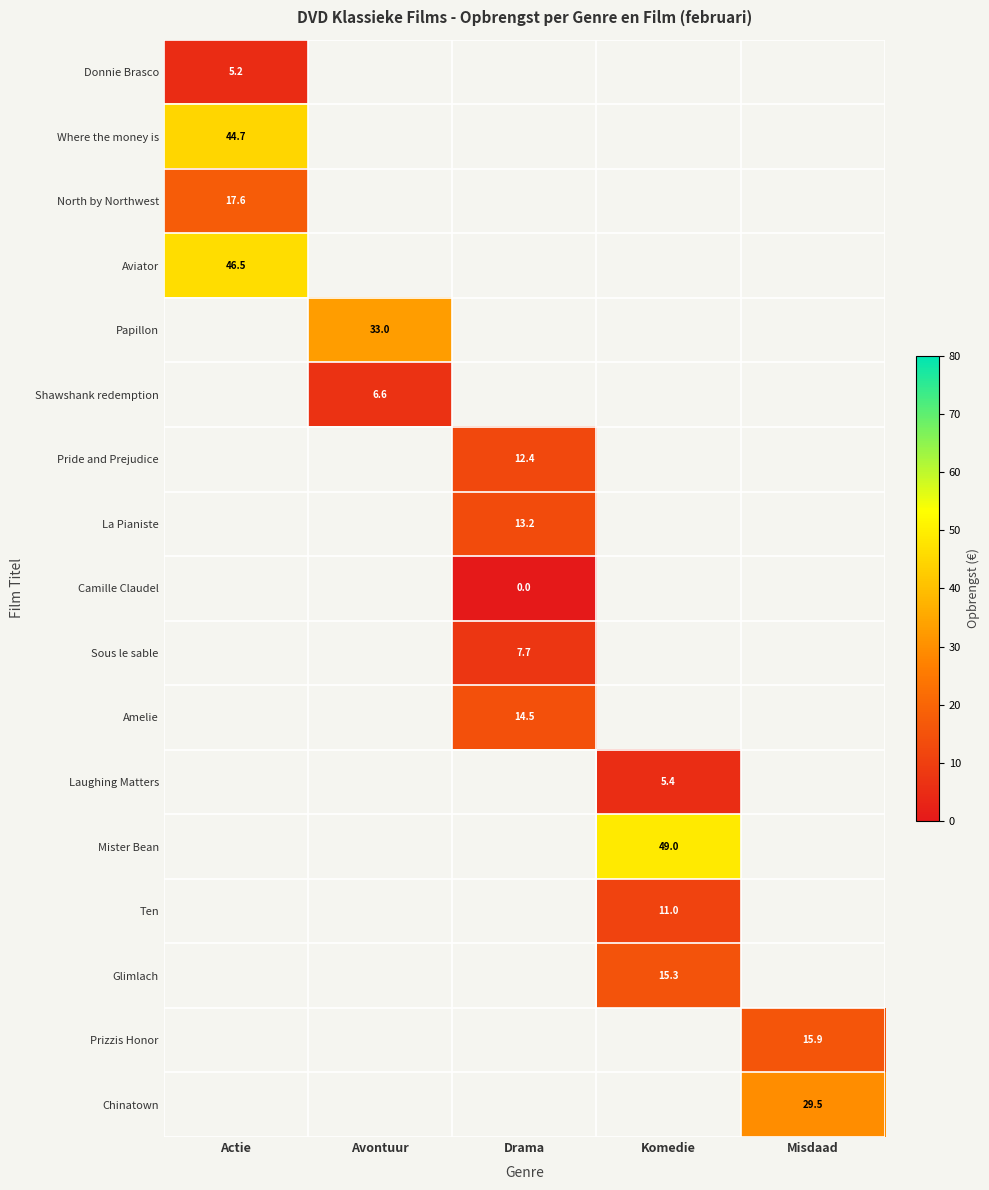

Is it true that Laughing Matters equals 7.8 at Komedie?

False